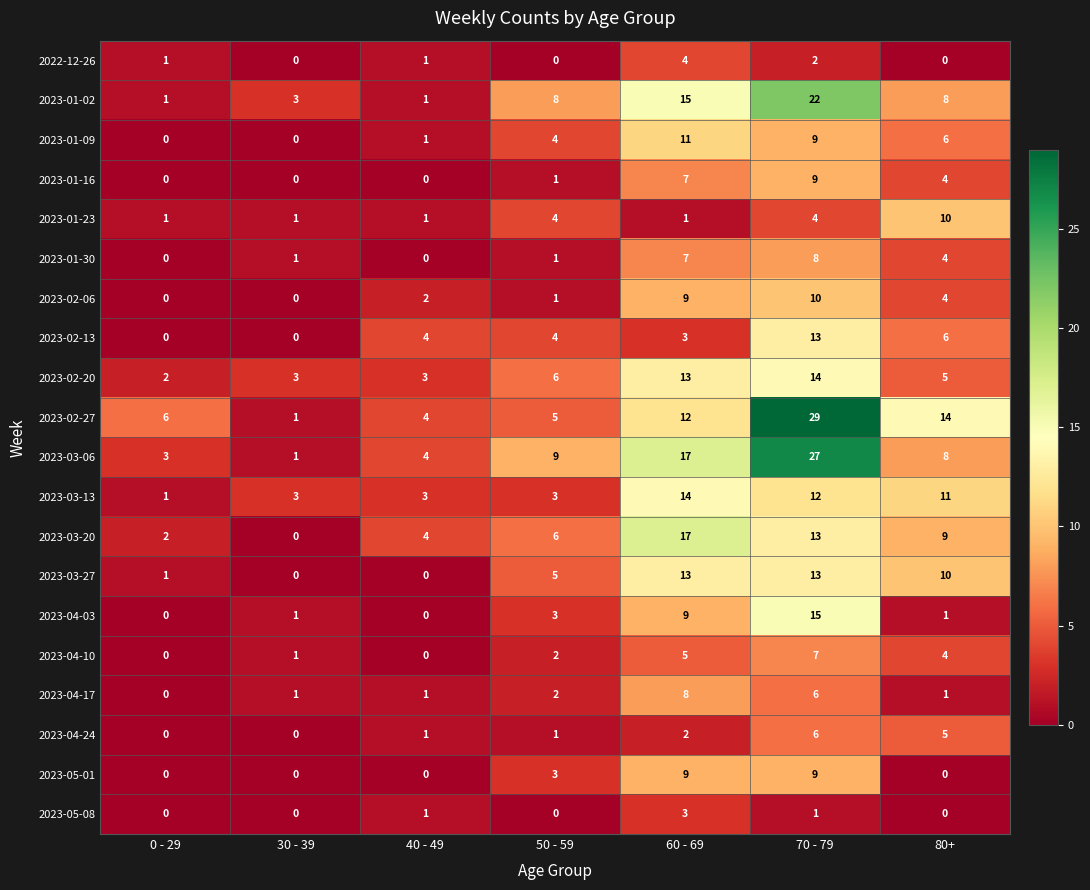

How many 2022-12-26 values are between 0 and 2?

6